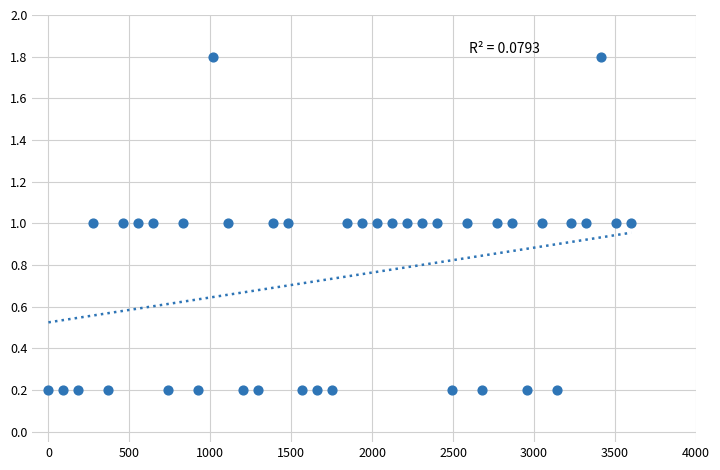

What is the range of X values (max minus min)?

3600.0